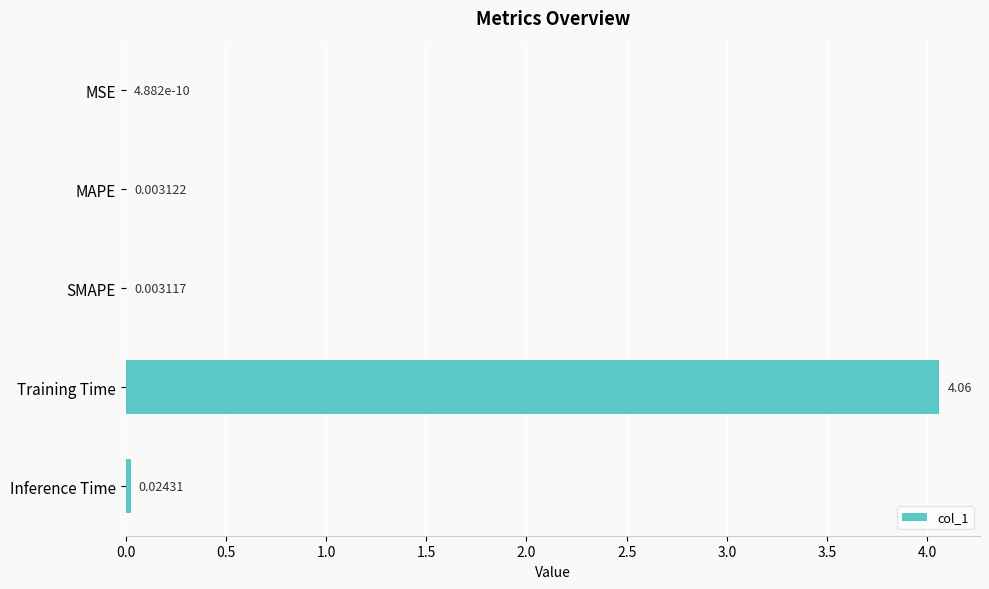

Between MAPE and Inference Time, which is larger?

Inference Time